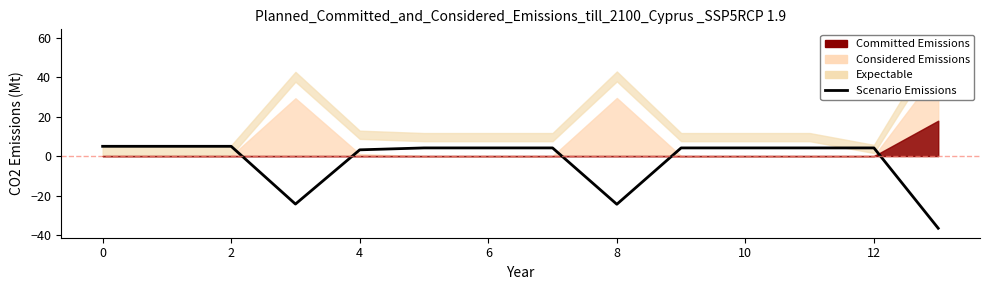

The value at 8 is -32.2. True or false?

False